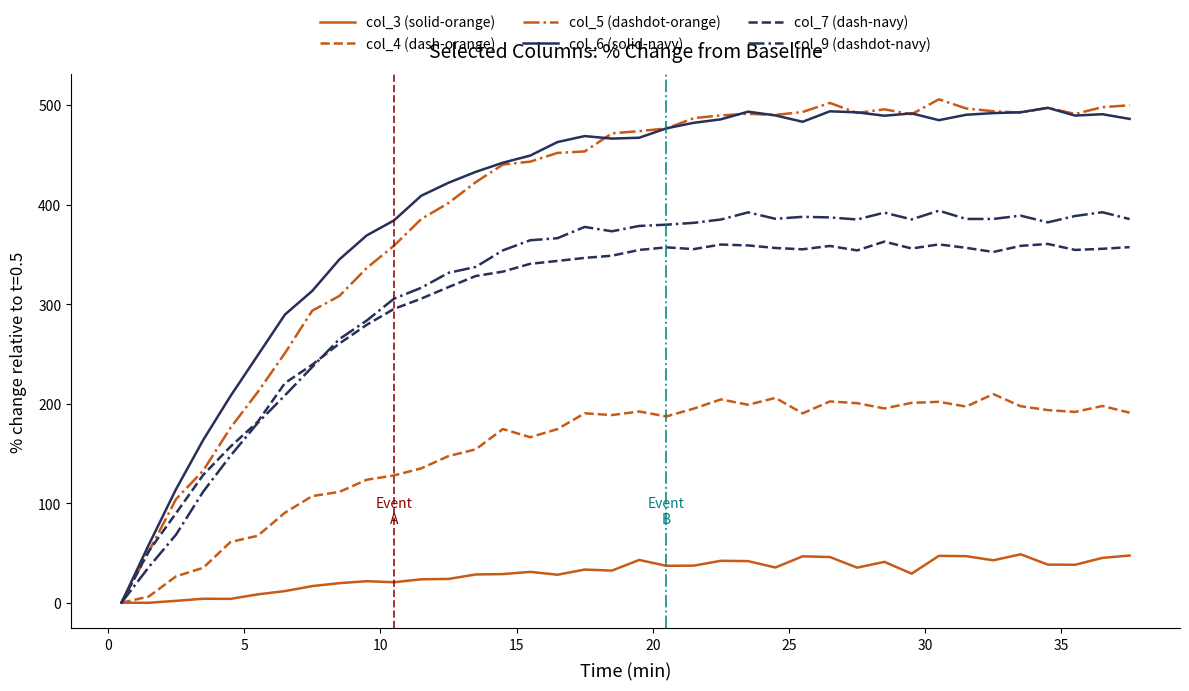

What is the maximum value for col_4 (dash-orange)?

209.6